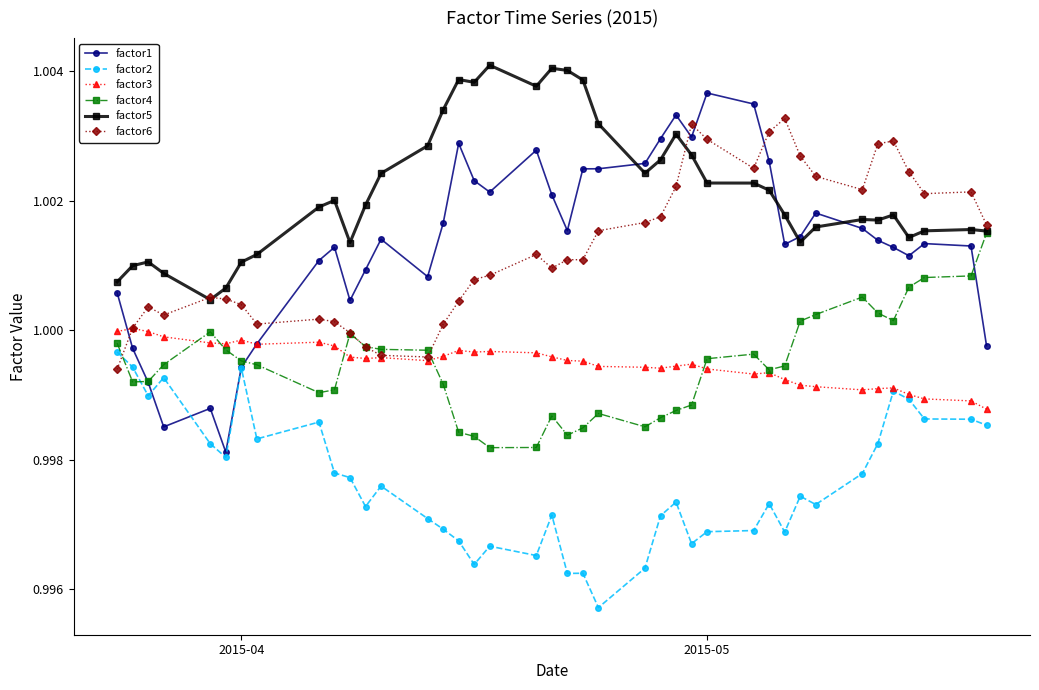

True or false: factor5 and factor2 cross at least once.

False